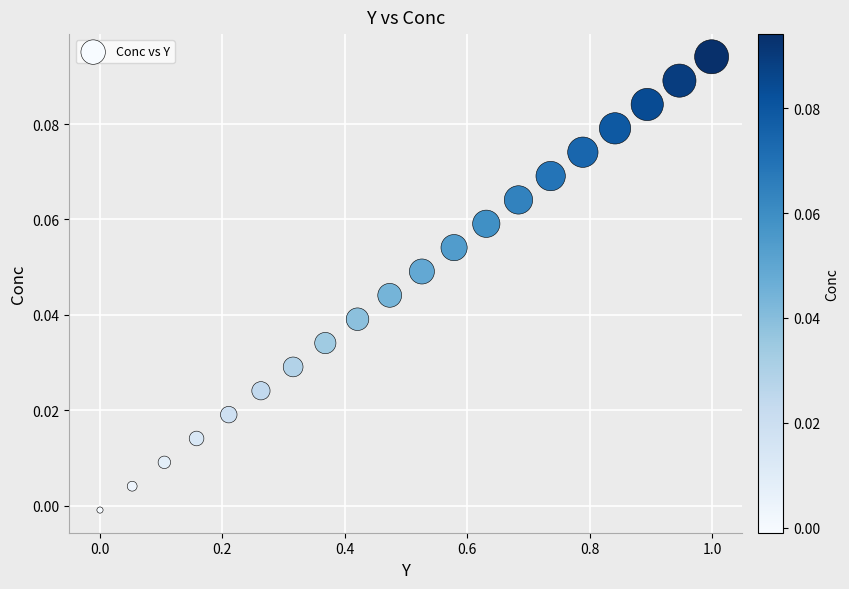

What is the range of X values (max minus min)?

1.0